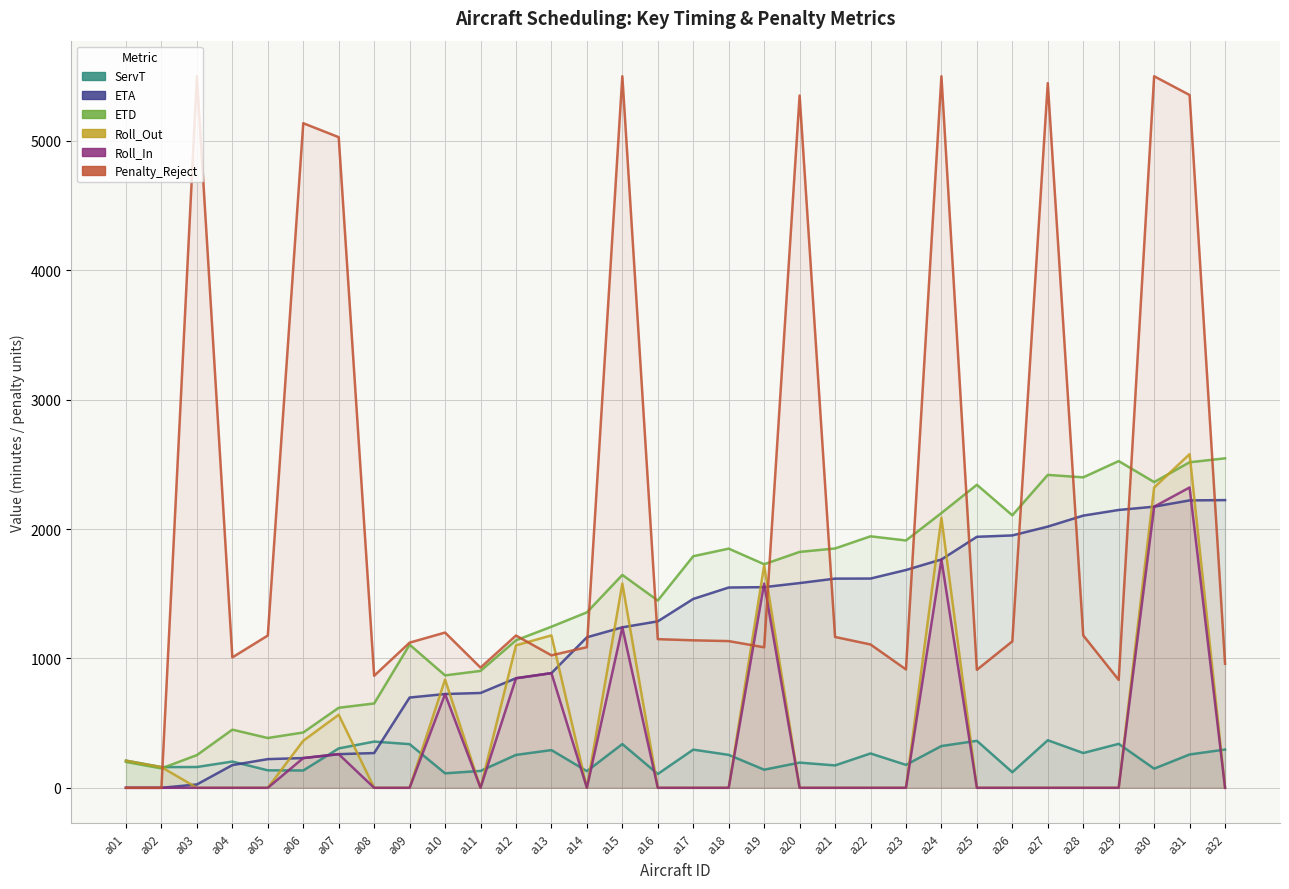

Between a20 and a21, which series saw the biggest shift?

Penalty_Reject